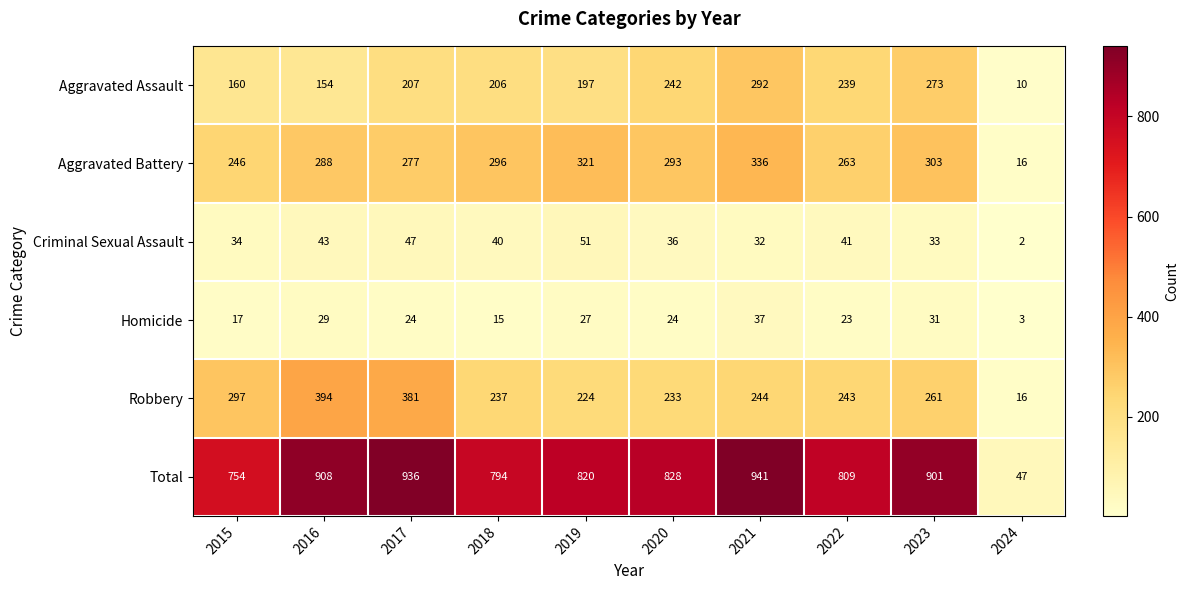

At which category is the sum across all series the highest?

2021